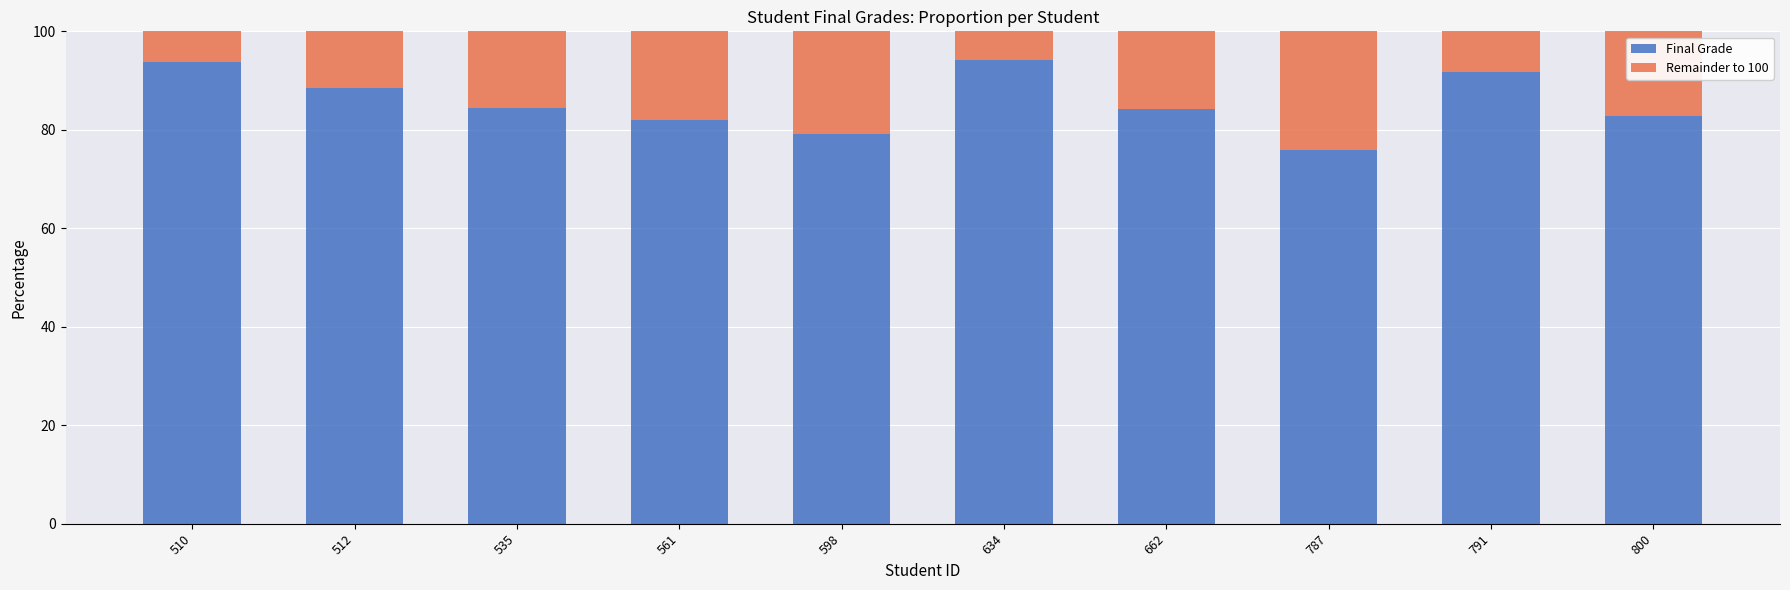

True or false: Final Grade has a value of 79.2 at 598.

True